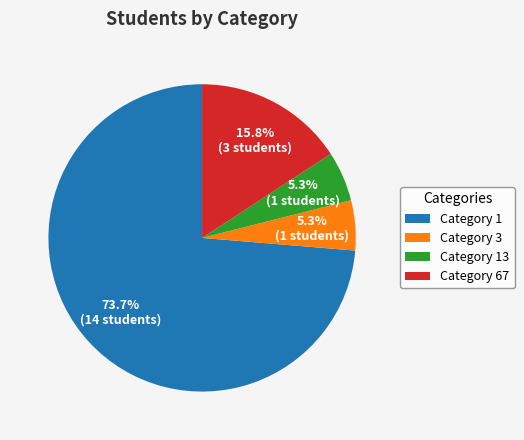

What is the total percentage of Category 3 and Category 1?

78.9%